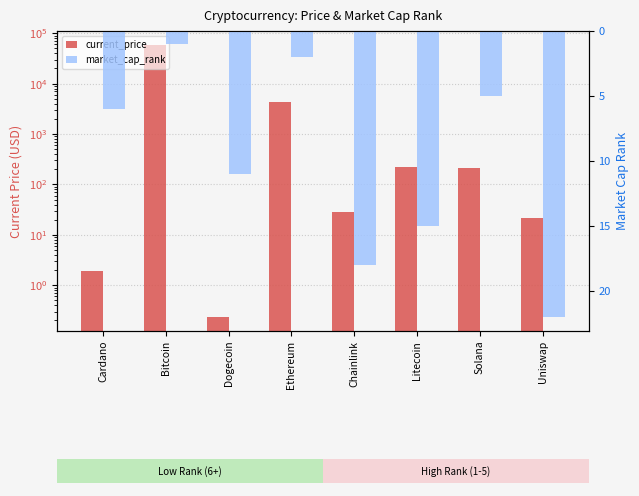

What is the difference between the market_cap_rank values at Bitcoin and Solana?

4.0